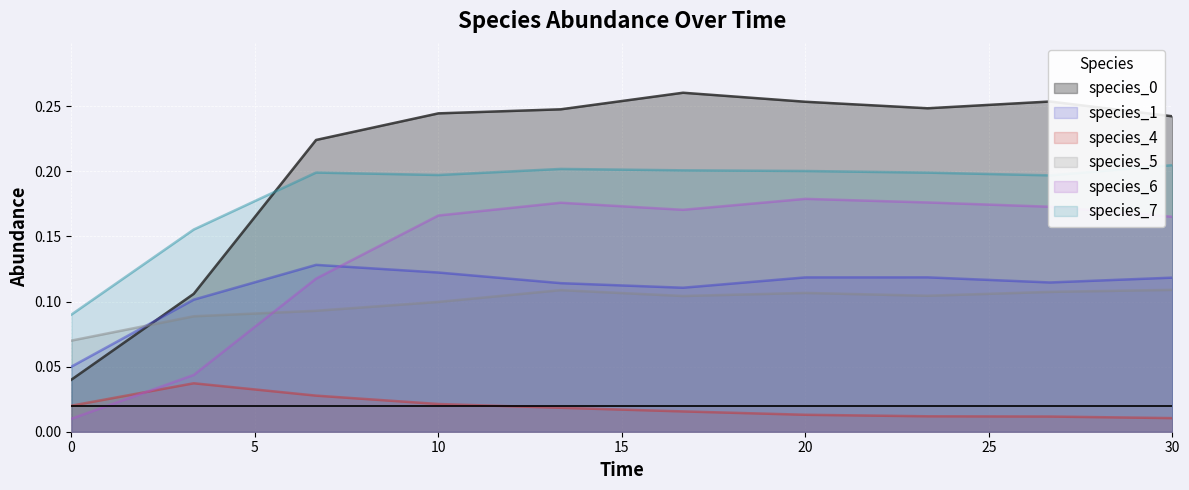

True or false: species_5 has a value of 0.0 at 0.

False